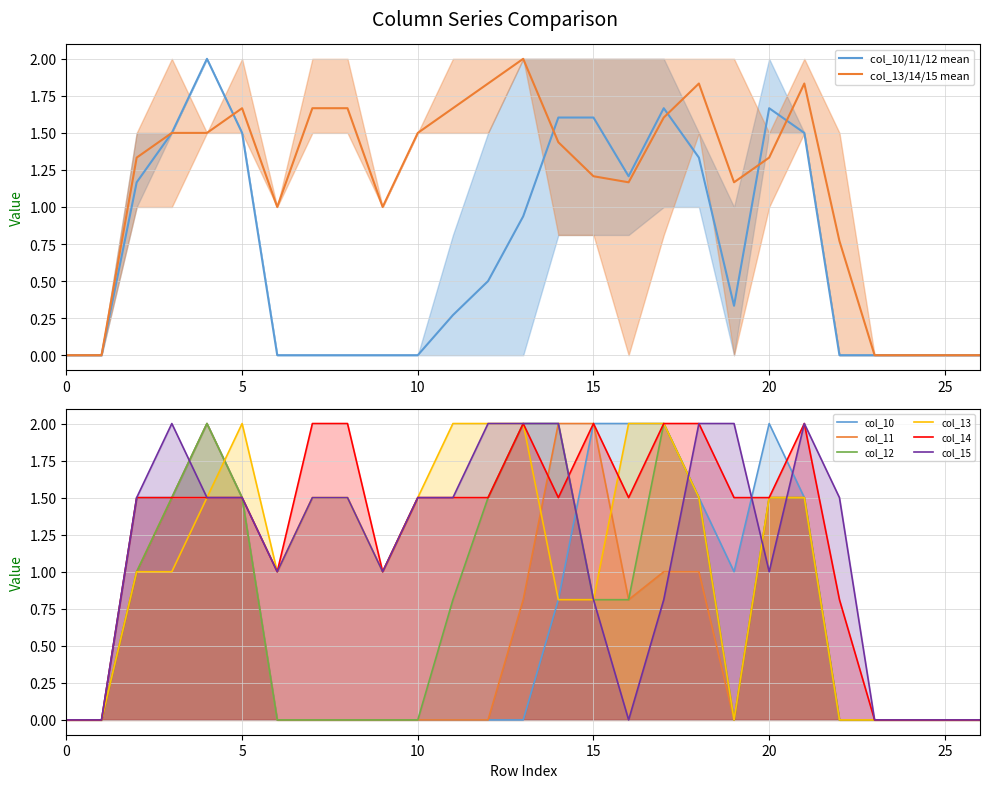

Is it true that col_13/14/15 mean equals 1.1 at 0?

False